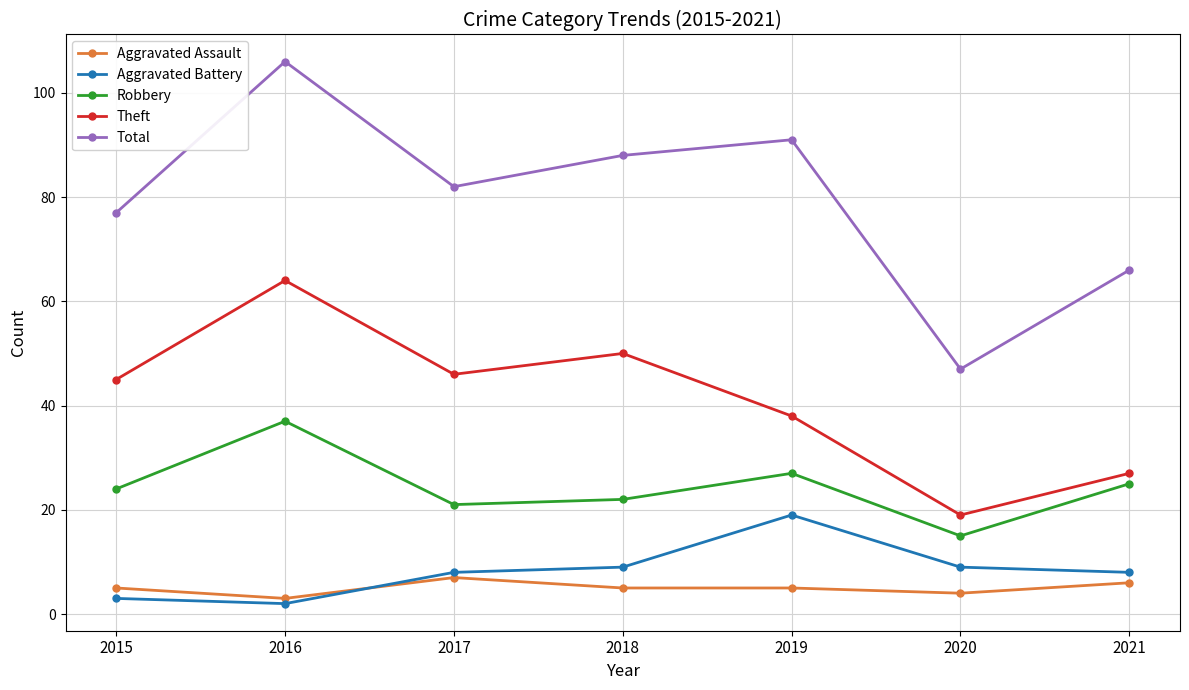

At 2017, list the series in order from smallest to largest.

Aggravated Assault, Aggravated Battery, Robbery, Theft, Total